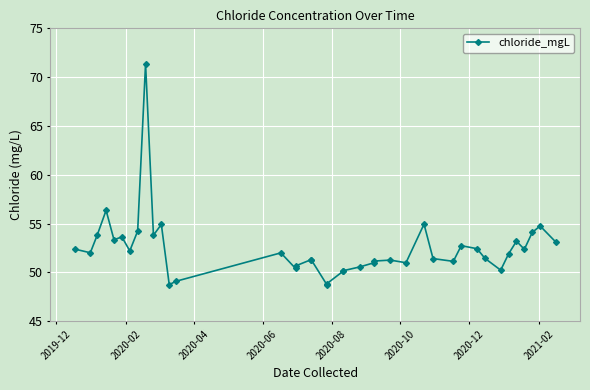

Reading right to left, transcribe all the data shown in this chart.

53.1	54.8	54.1	52.4	53.2	51.9	50.2	51.4	52.4	52.7	51.1	51.4	54.9	51.0	51.3	51.2	51.0	50.6	50.2	50.1	48.9	48.7	51.3	51.3	50.7	50.4	52.0	49.1	48.7	54.9	53.8	71.4	54.2	52.2	53.6	53.3	56.4	53.8	52.0	52.4